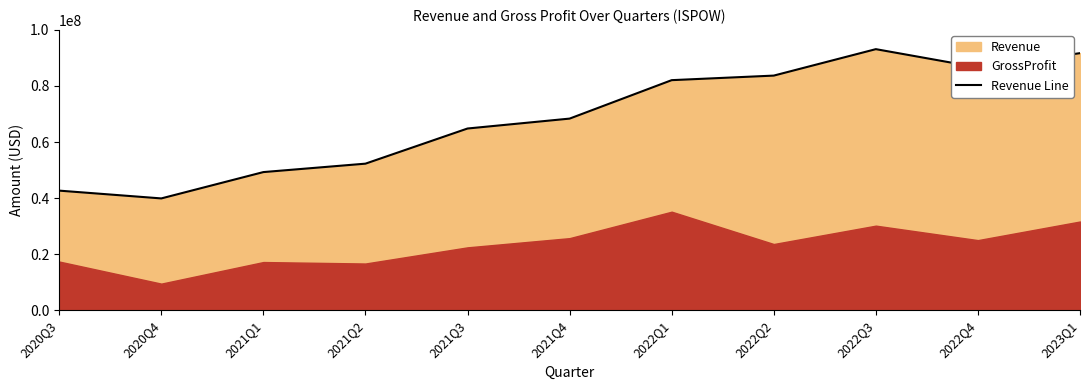

How many lines are shown in the chart?

1